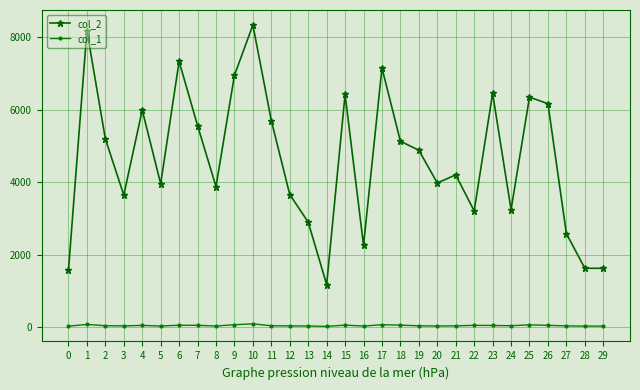

What is the difference between the maximum and minimum values in the col_2 series?

7158